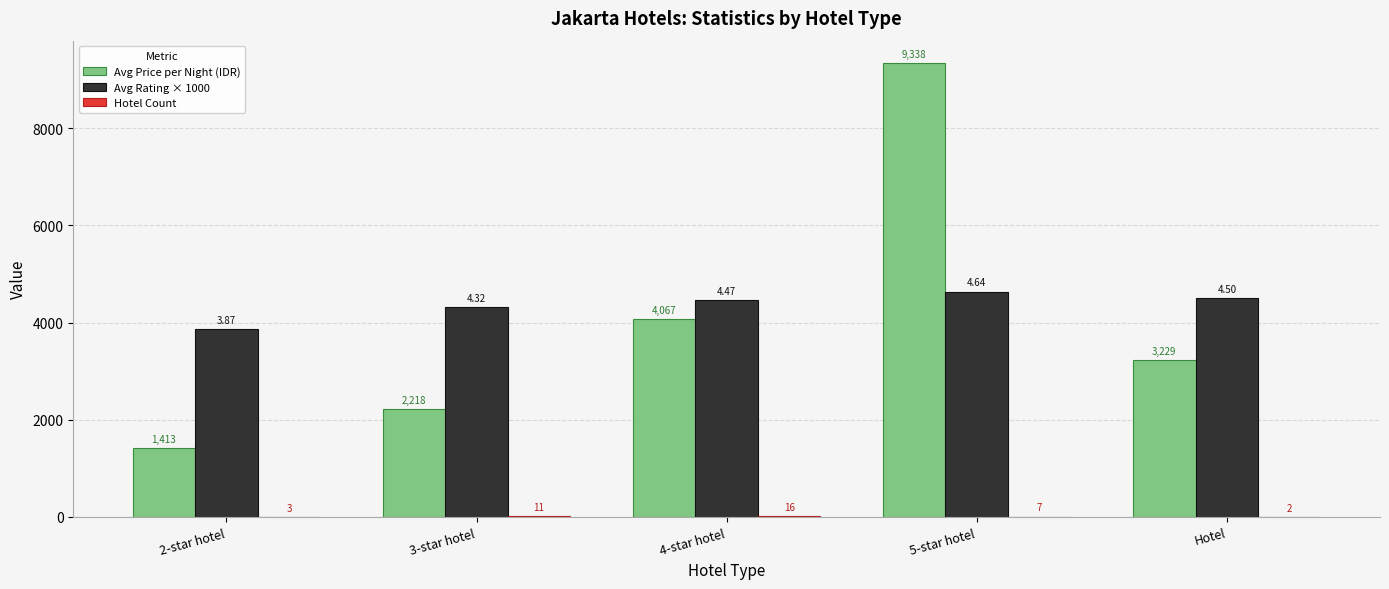

What is the sum of the Avg Price per Night (IDR) values at 3-star hotel and Hotel?

5447